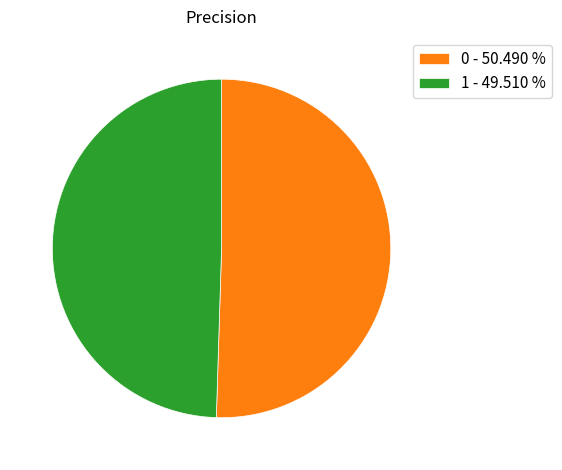

Count the number of slices in the pie.

2